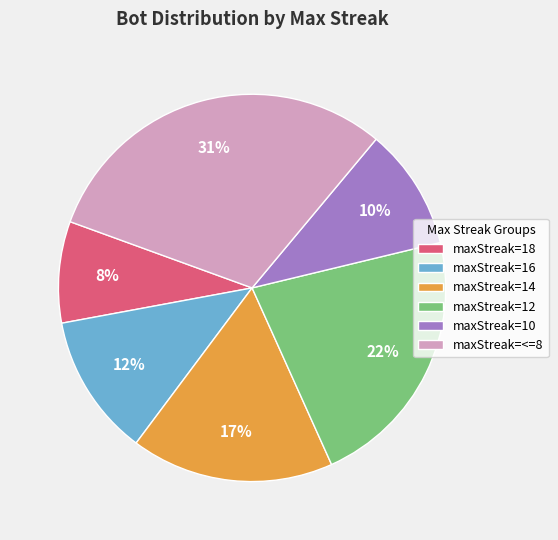

Rank the categories by value from lowest to highest.

maxStreak=18, maxStreak=10, maxStreak=16, maxStreak=14, maxStreak=12, maxStreak=<=8